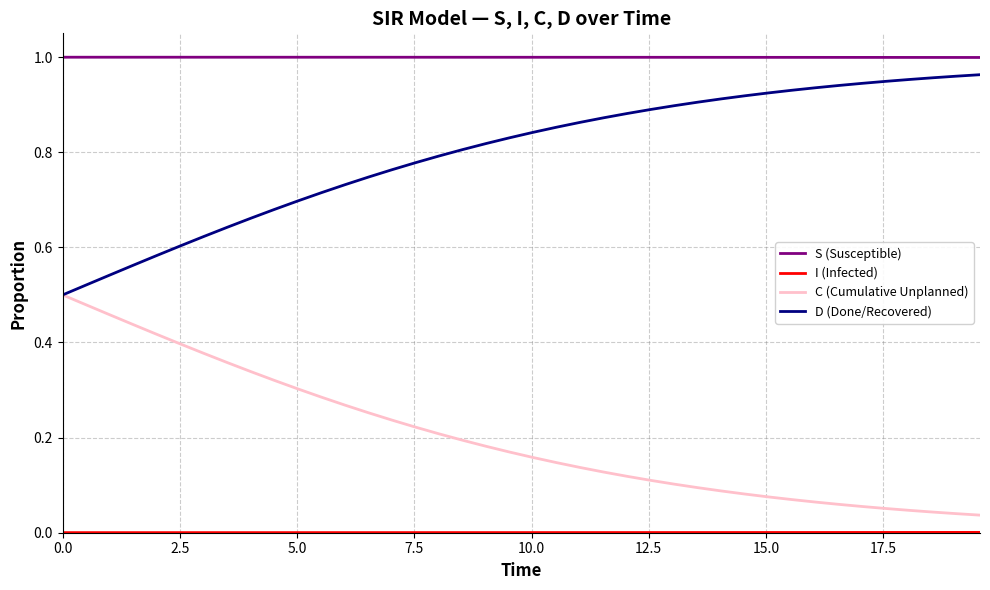

How many lines are shown in the chart?

4